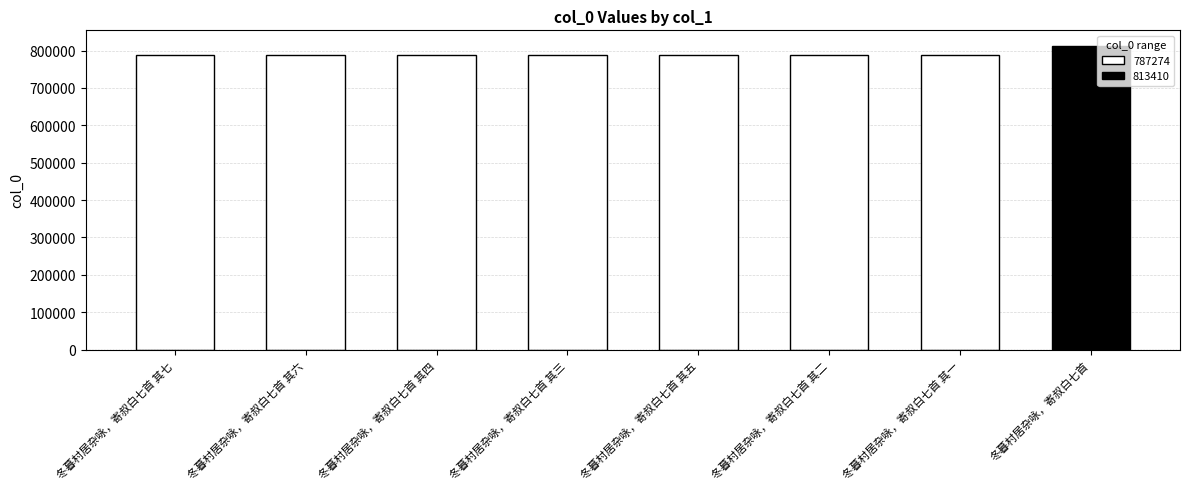

How many bars are there in total?

8